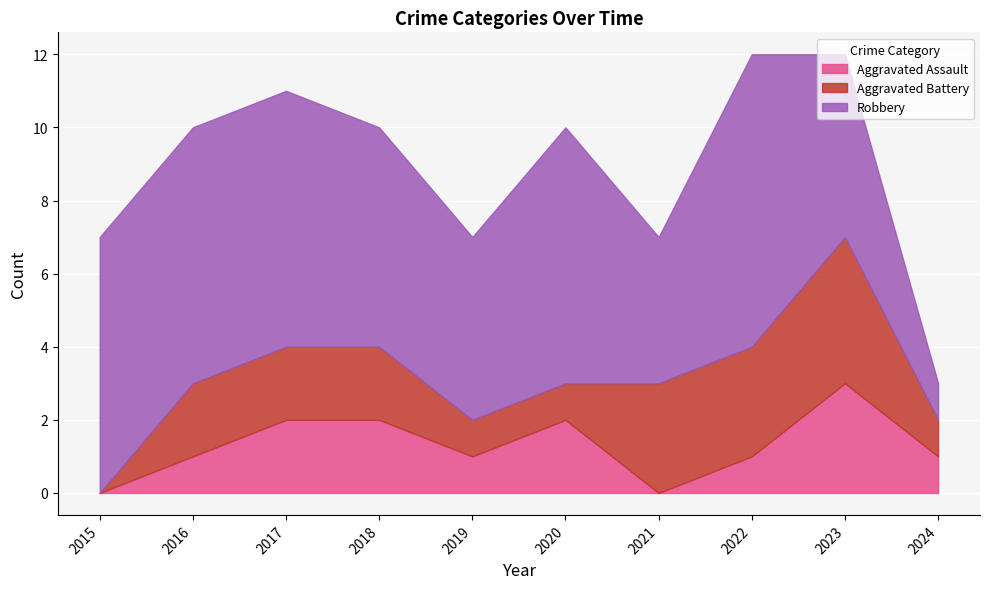

What is the average value of the Aggravated Battery series?

2